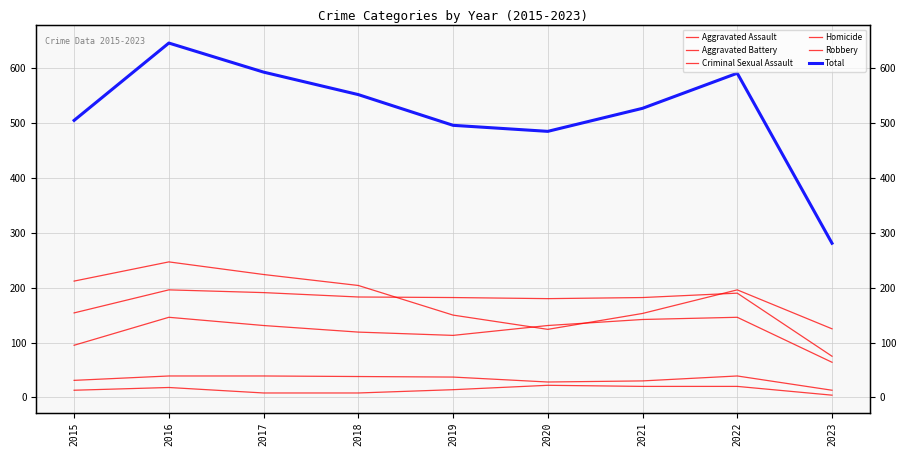

What is the value of the Total point at the 3rd from the left?

593